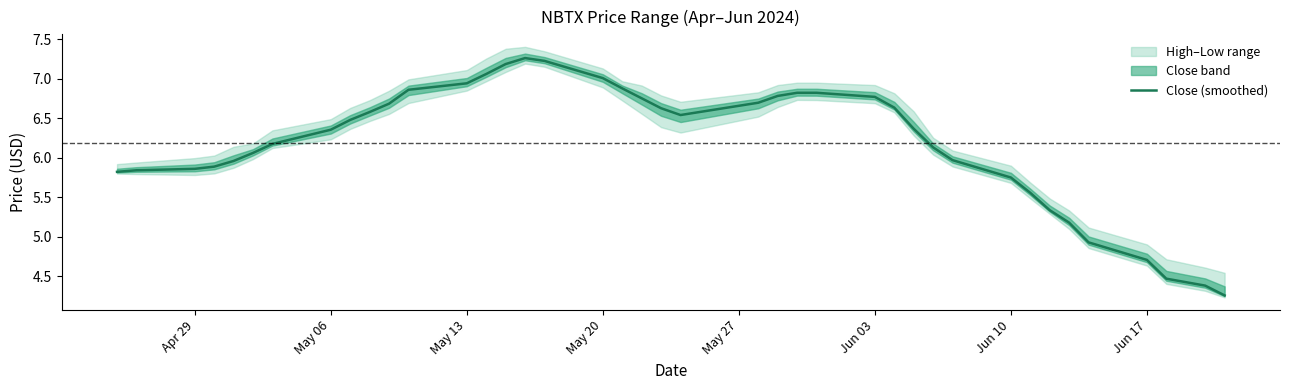

What is the difference between the maximum and second lowest values?

2.9